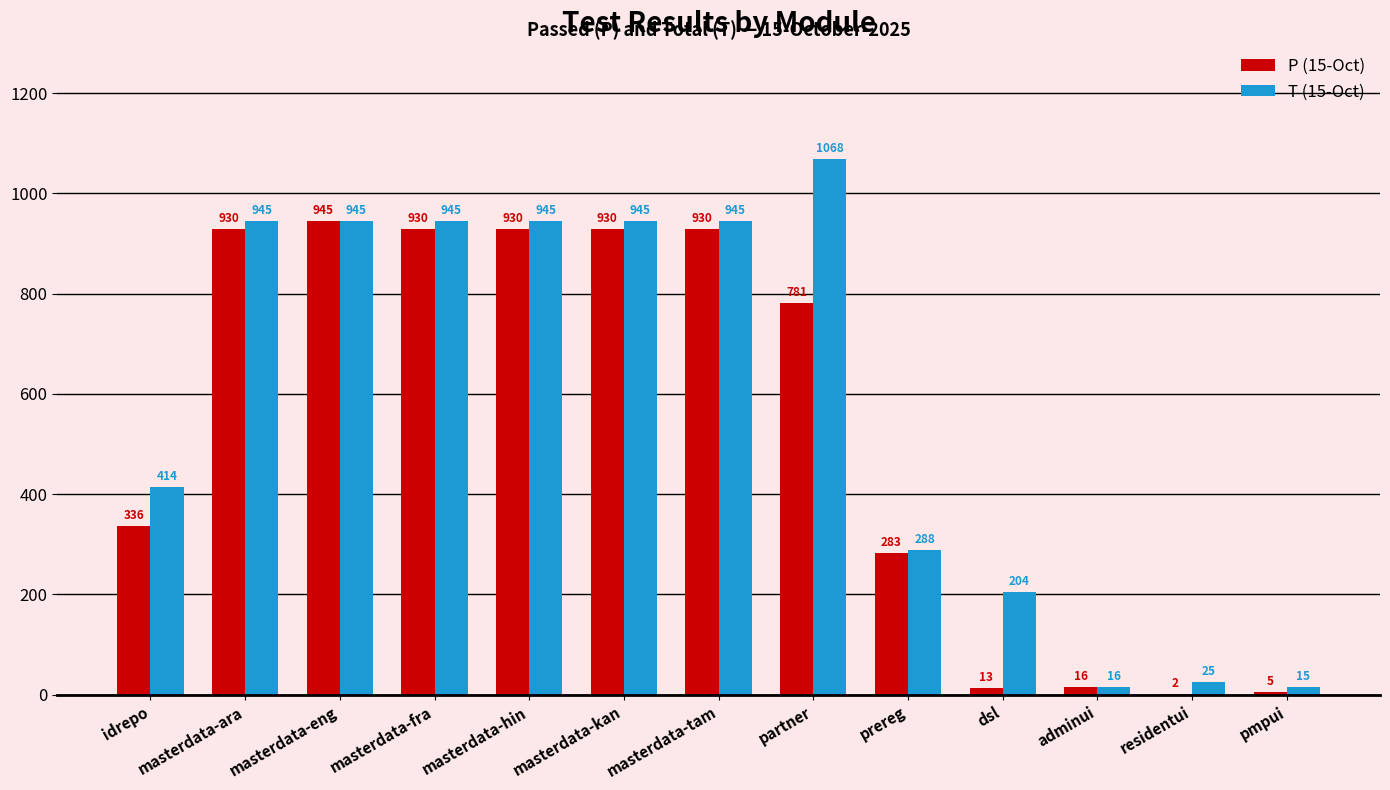

Which series has the largest total across all categories?

T (15-Oct)